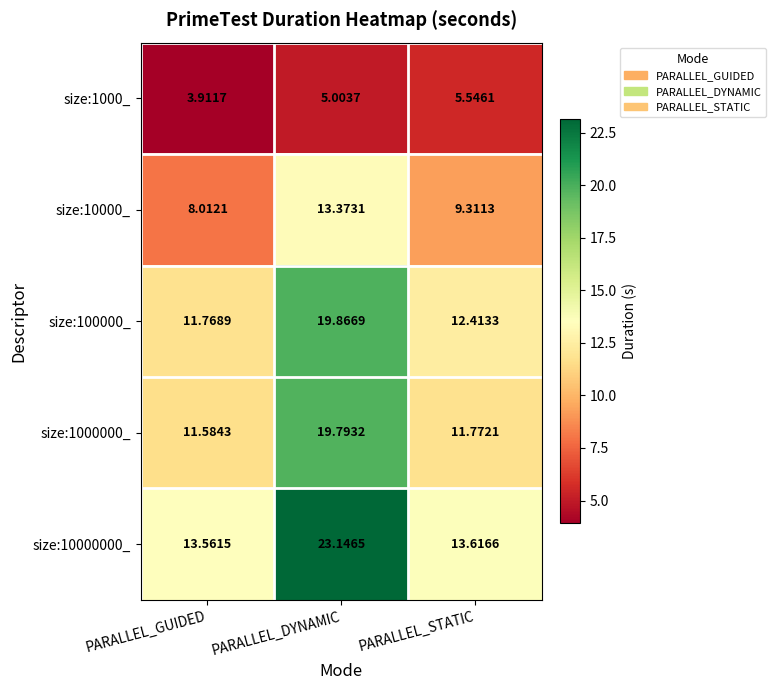

List the labels in order of size:1000_ value, largest first.

PARALLEL_STATIC, PARALLEL_DYNAMIC, PARALLEL_GUIDED